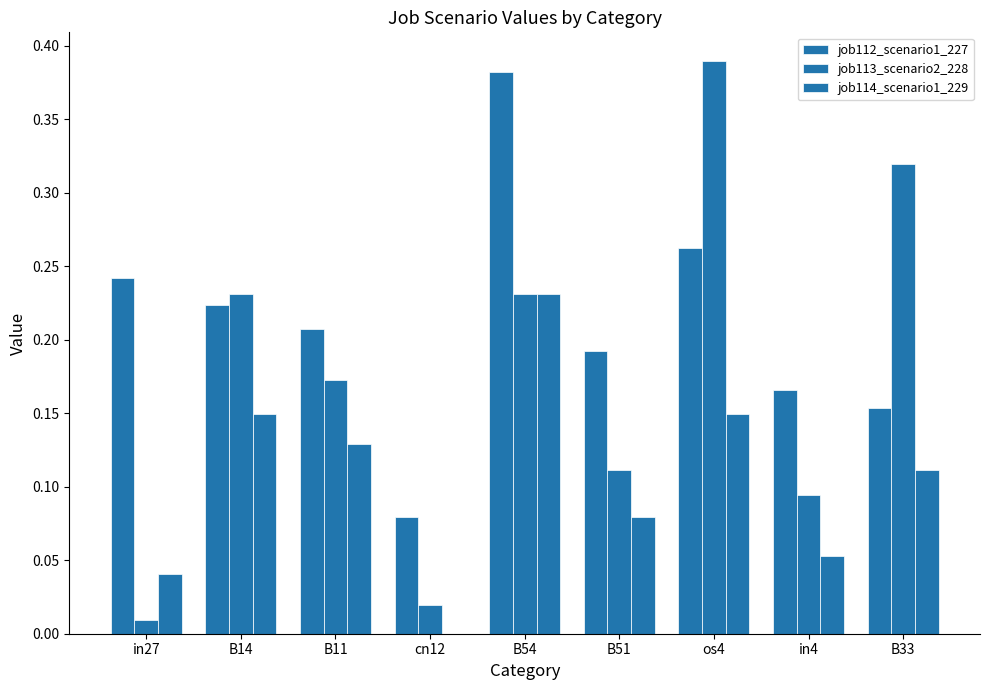

What is the difference between the job114_scenario1_229 values at in27 and os4?

0.1